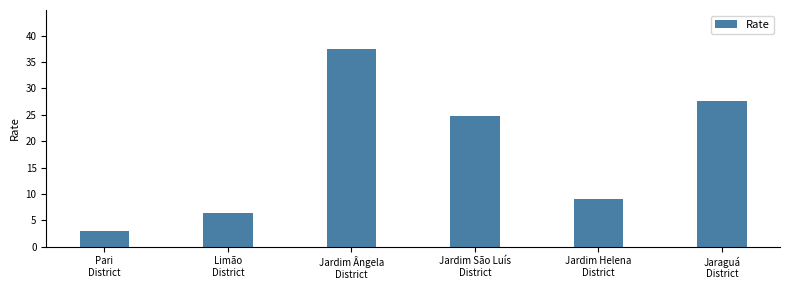

What is the value of the 2nd bar from the left?

6.3